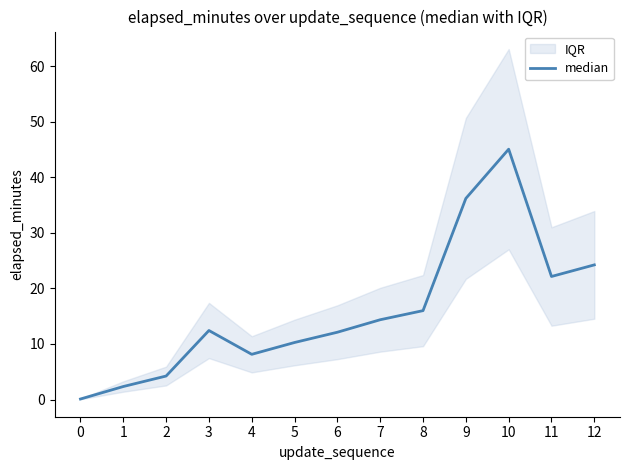

What is the sum of the values at 3 and 5?

22.7